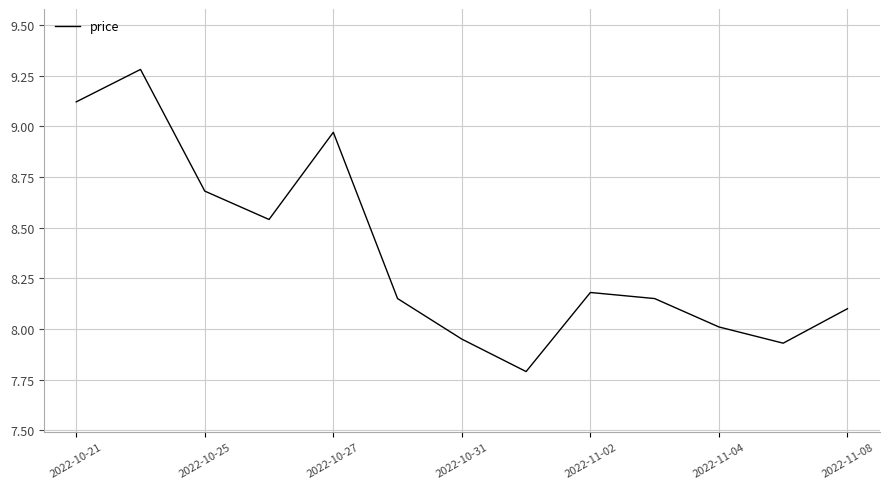

What is the difference between the maximum and minimum values?

1.5